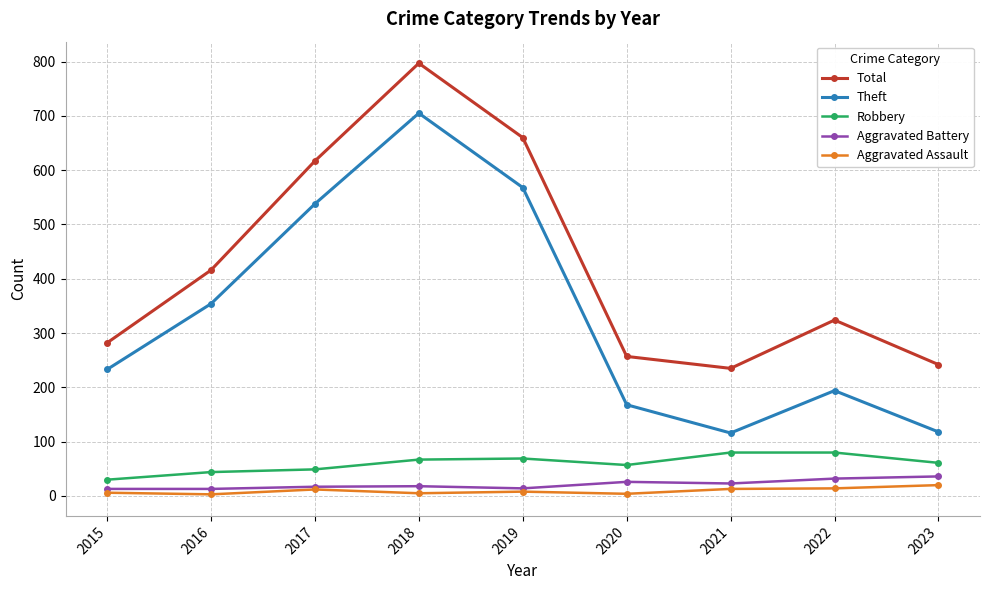

What is the maximum value shown in the chart?

797